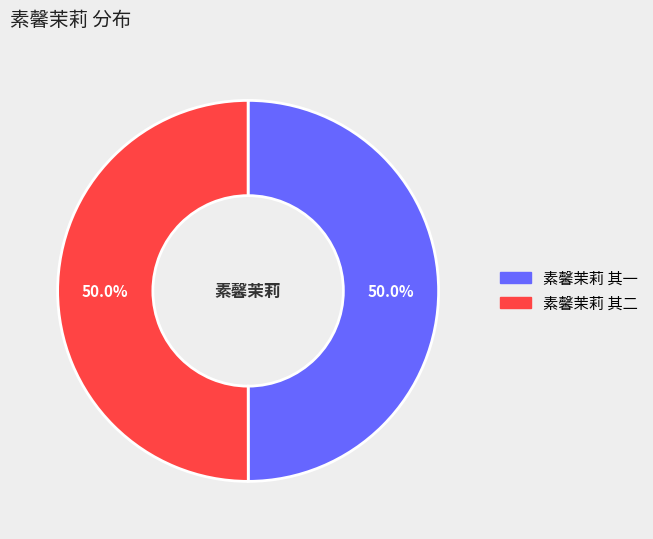

True or false: 素馨茉莉 其二 accounts for 65% of the total.

False